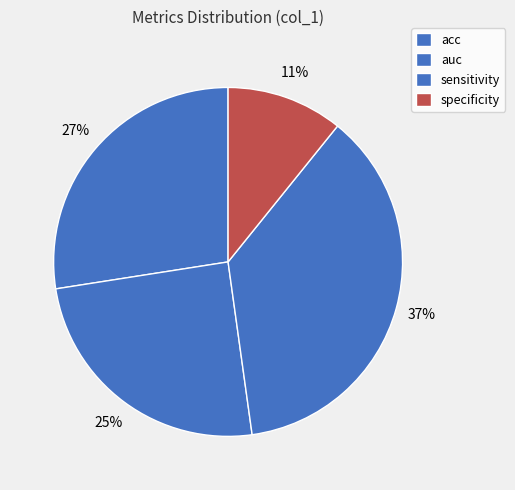

Count the number of slices in the pie.

4